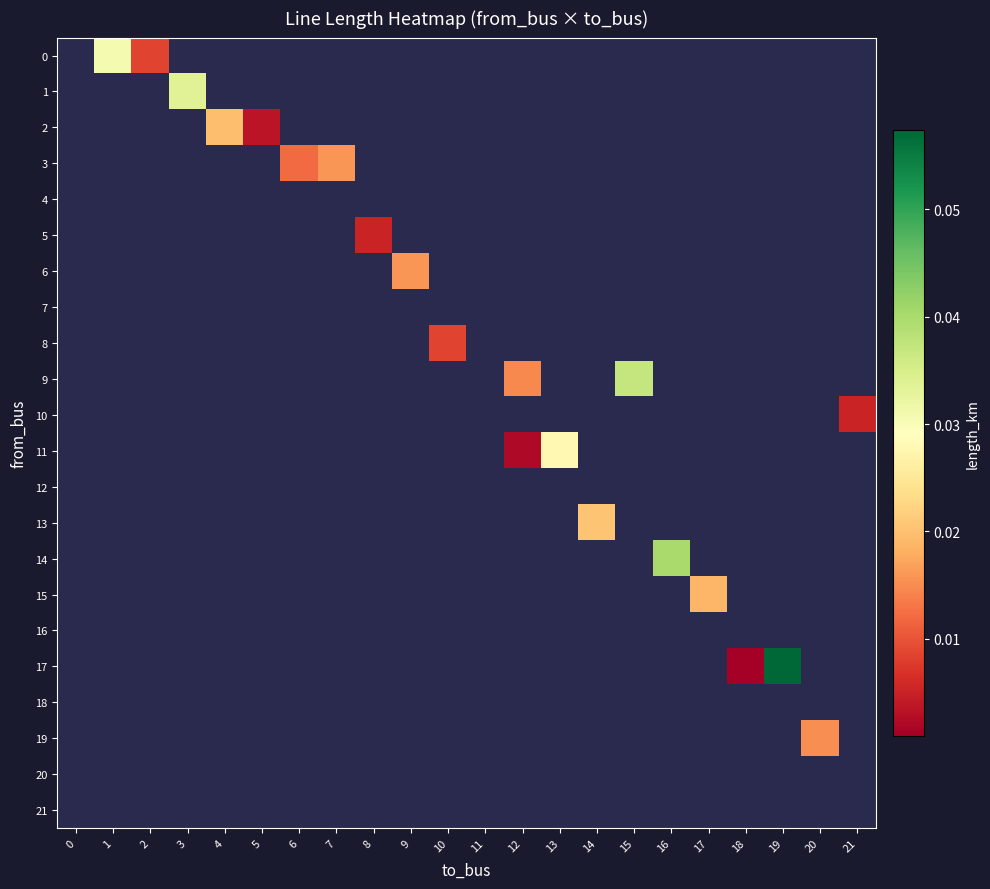

At which category does the chart reach its peak across all series?

19